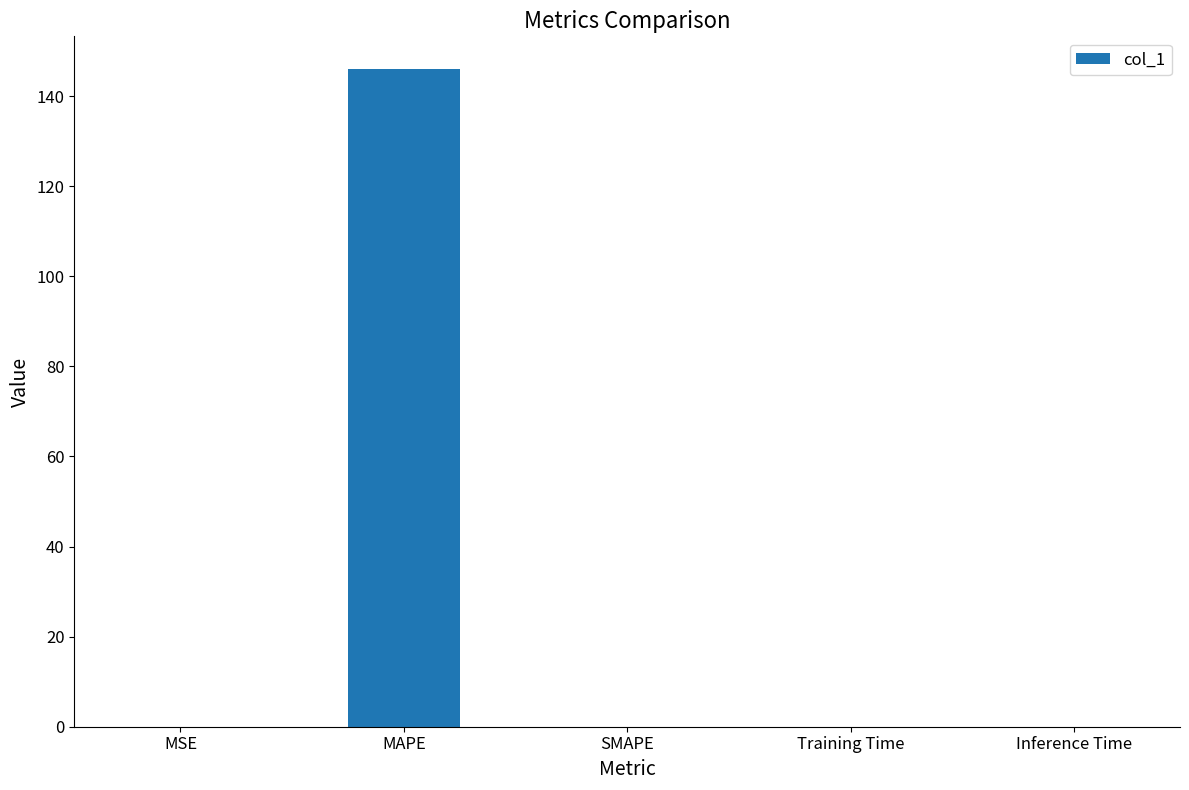

Which label corresponds to the largest value in the chart?

MAPE